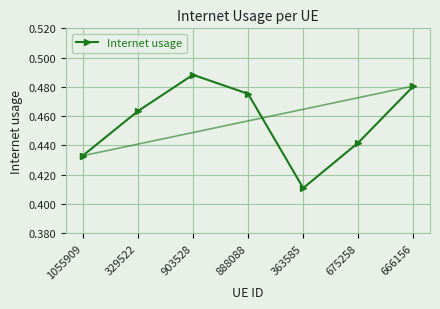

Rank the categories by value from highest to lowest.

903528, 666156, 888088, 329522, 675258, 1055909, 363585